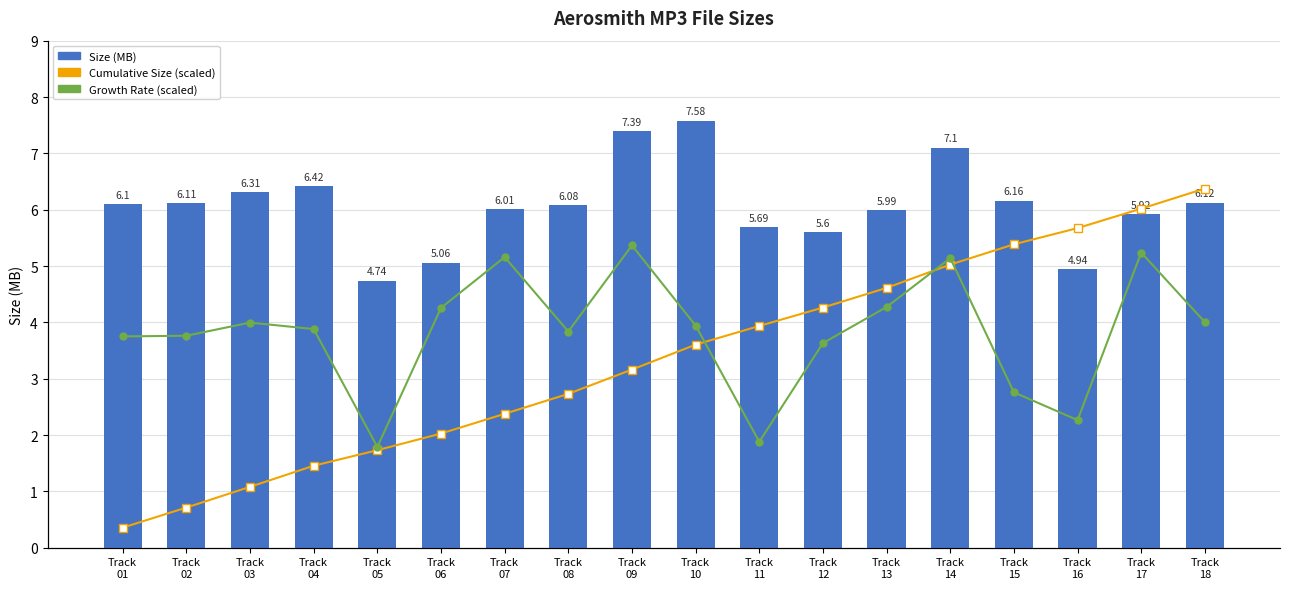

How many groups of bars are there?

18